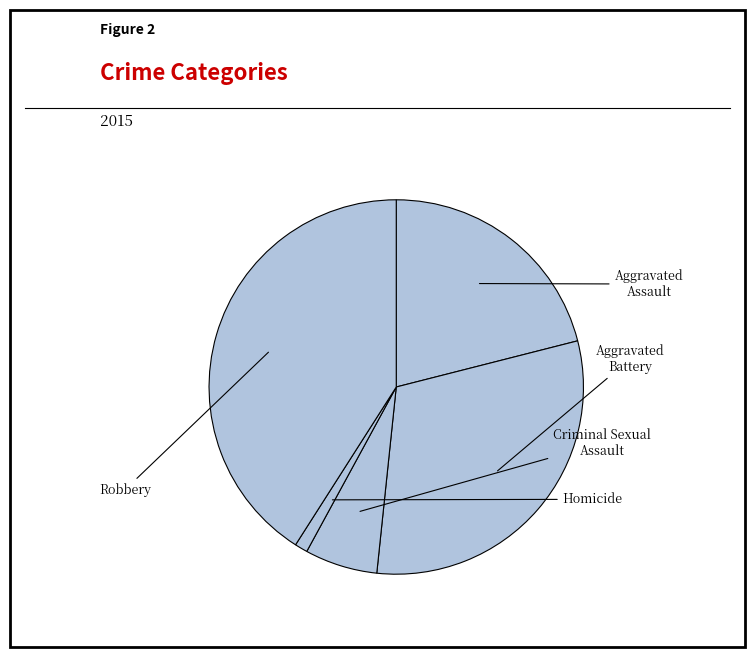

Does Criminal Sexual Assault account for over 50% of the chart?

No